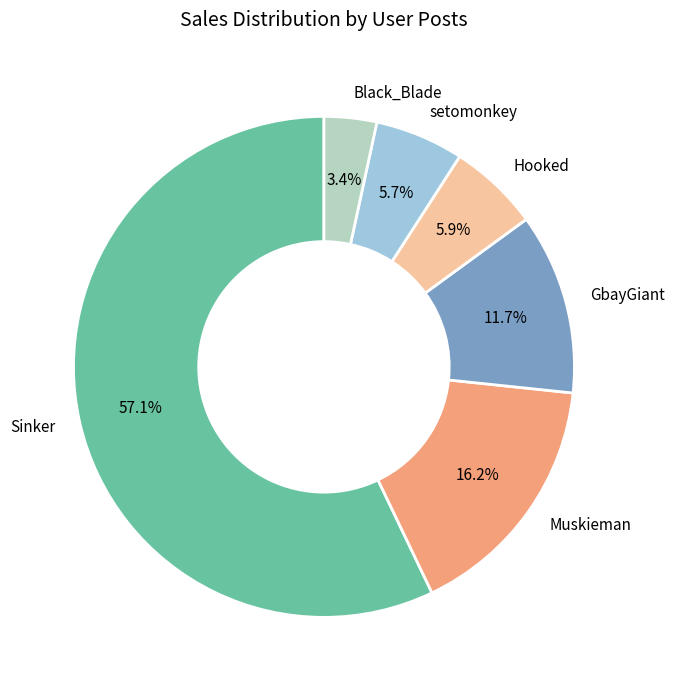

To the nearest percent, what is the average slice percentage?

17%